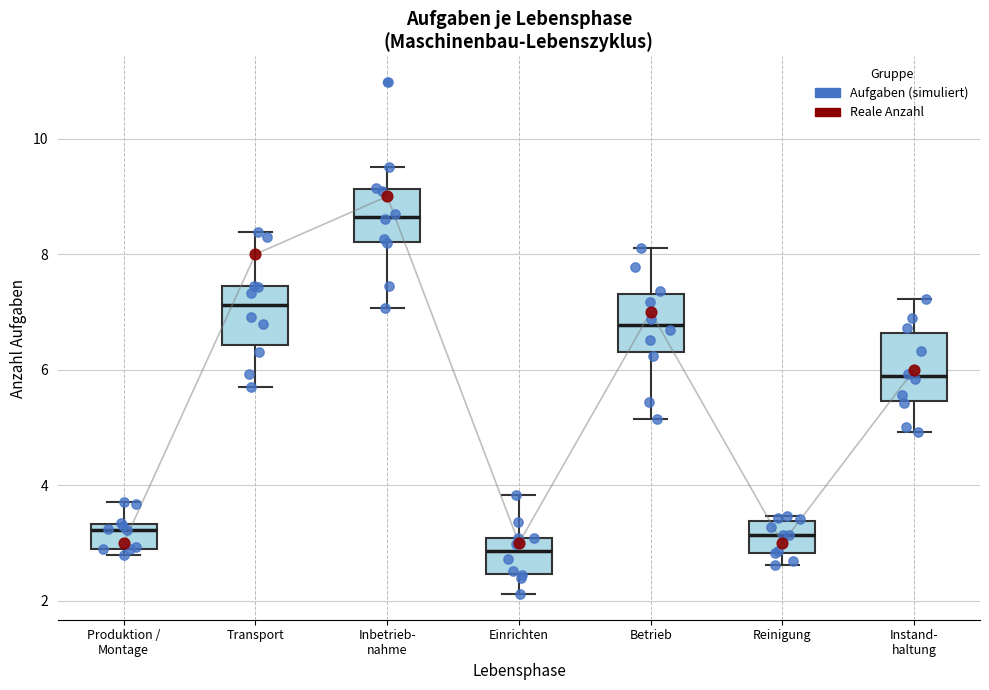

Reading left to right, read every box against the y-axis: the position of its median line, the range the box covers, and the ends of its whiskers. The values are not printed on the chart, so give them approximately, as read against the axis.

Produktion / Montage: median 3.2, box 3.0 to 3.4, whiskers 2.8 to 3.8
Transport: median 7.2, box 6.4 to 7.4, whiskers 5.8 to 8.4
Inbetrieb- nahme: median 8.6, box 8.2 to 9.2, whiskers 7.0 to 9.6
Einrichten: median 2.8, box 2.4 to 3.0, whiskers 2.2 to 3.8
Betrieb: median 6.8, box 6.4 to 7.4, whiskers 5.2 to 8.2
Reinigung: median 3.2, box 2.8 to 3.4, whiskers 2.6 to 3.4 (just above the box's upper edge)
Instand- haltung: median 5.8, box 5.4 to 6.6, whiskers 5.0 to 7.2